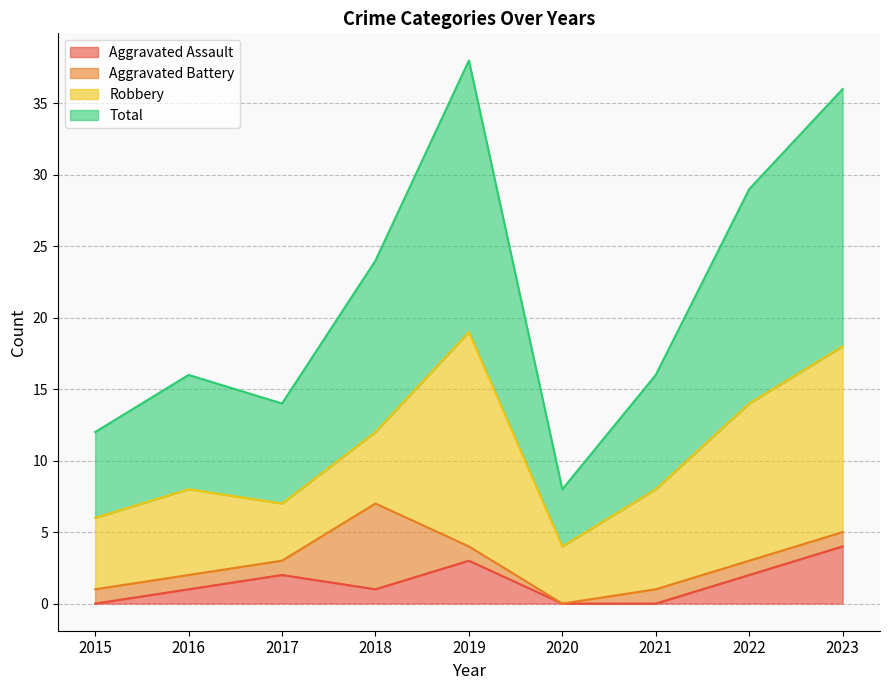

What is the value of the Total point at the 3rd from the left?

14